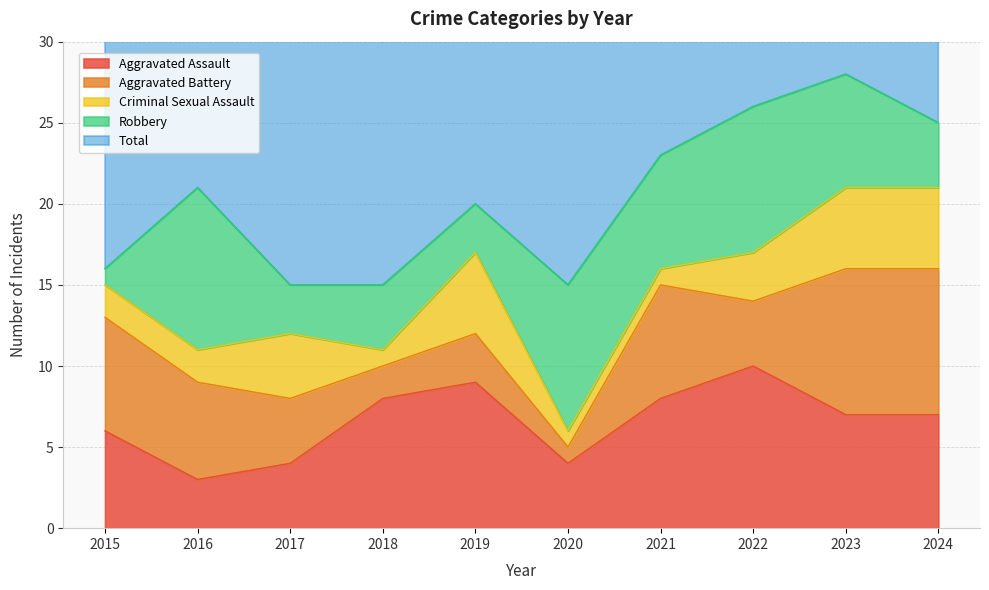

What is the lowest value of the Criminal Sexual Assault series?

1